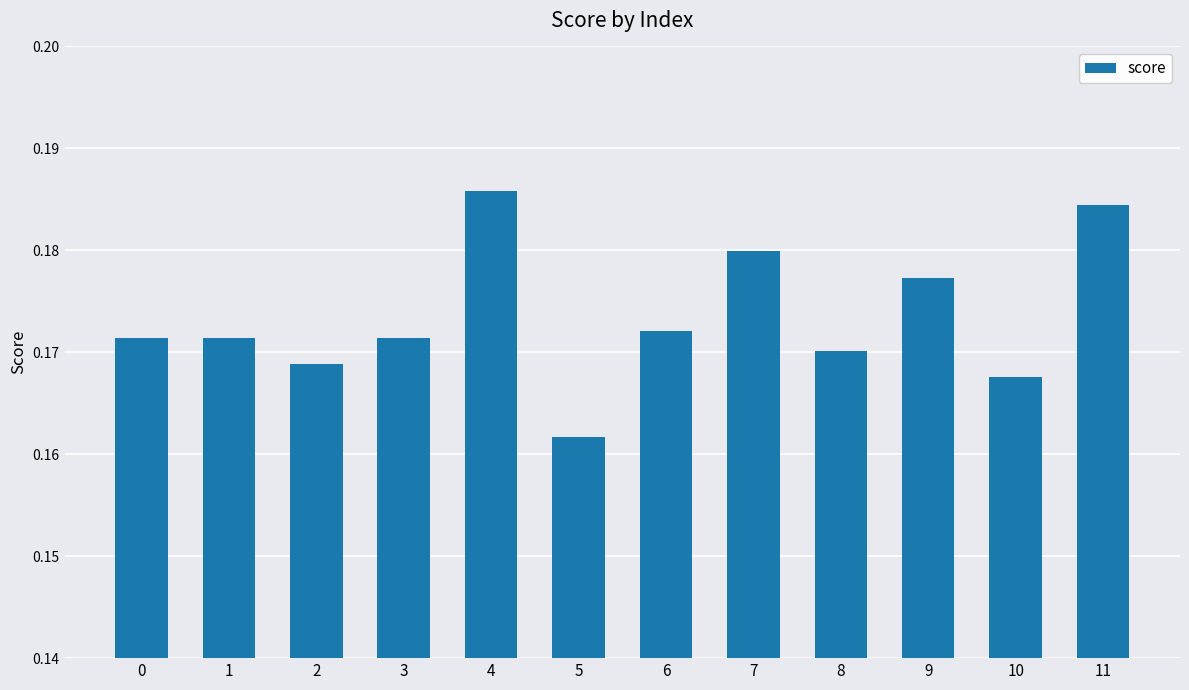

Which has a higher value, 10 or 1?

1